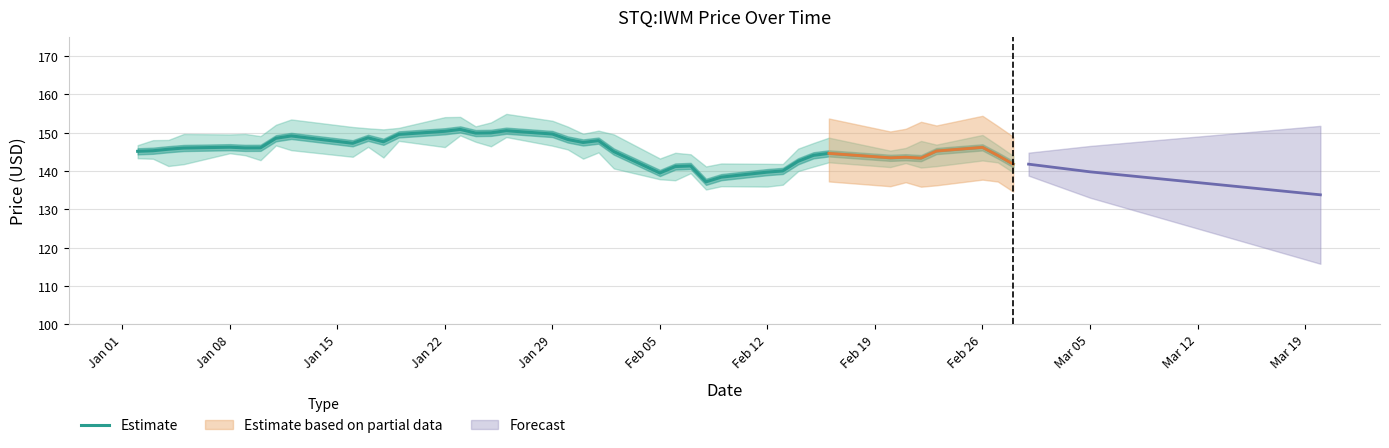

What is the difference between the maximum and minimum values?

13.7